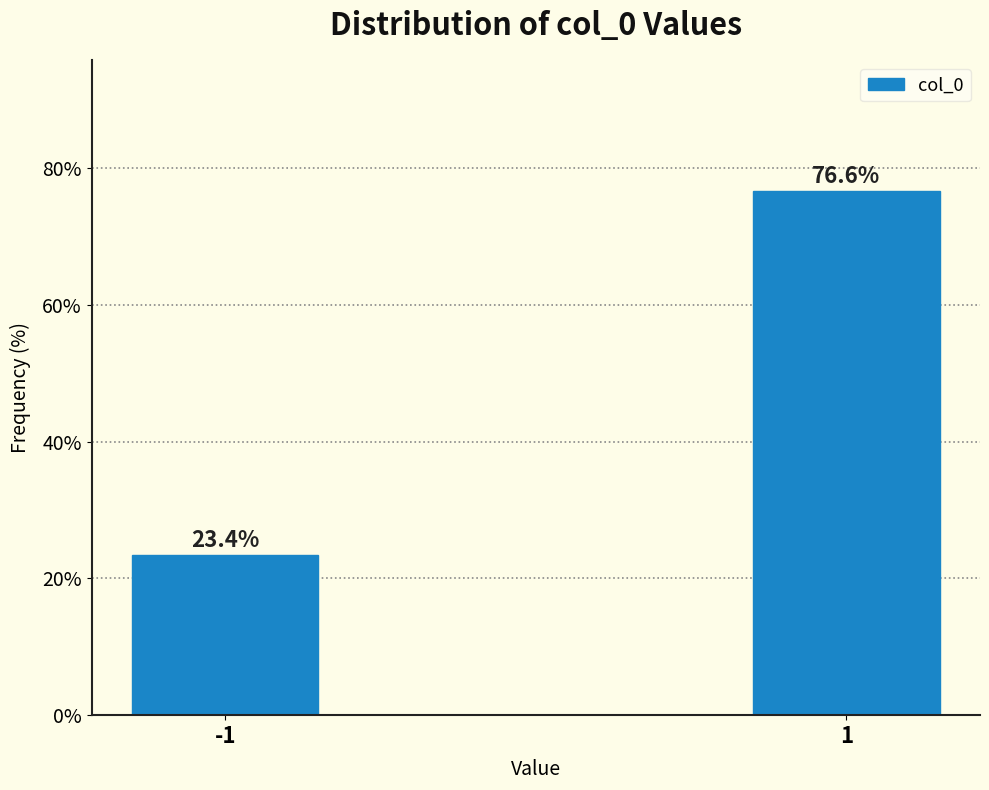

Reading left to right, transcribe all the data shown in this chart.

-1=23.4	1=76.6